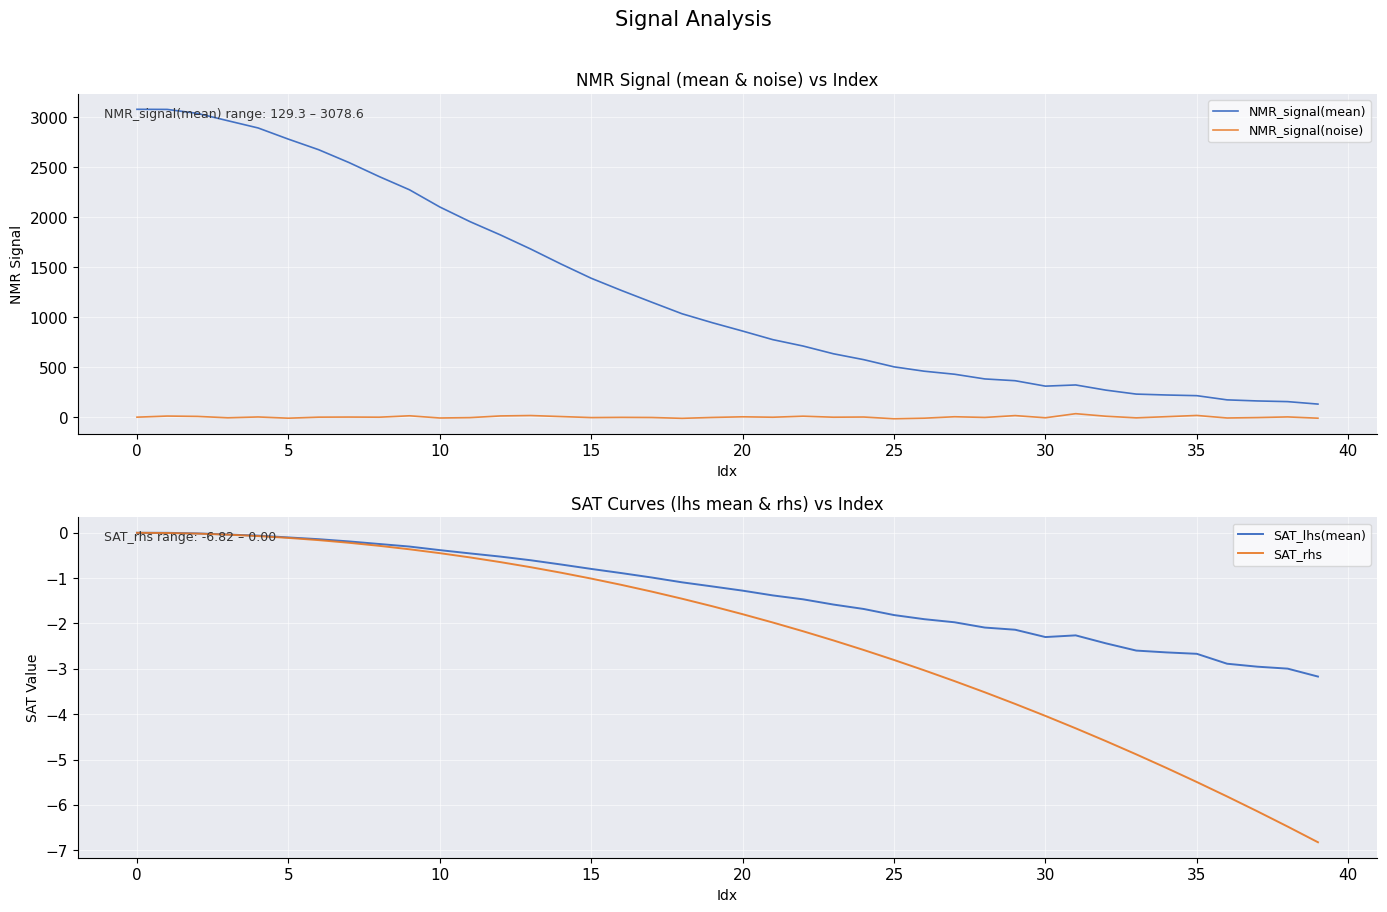

What is the difference between the highest and lowest values at 32?

273.5